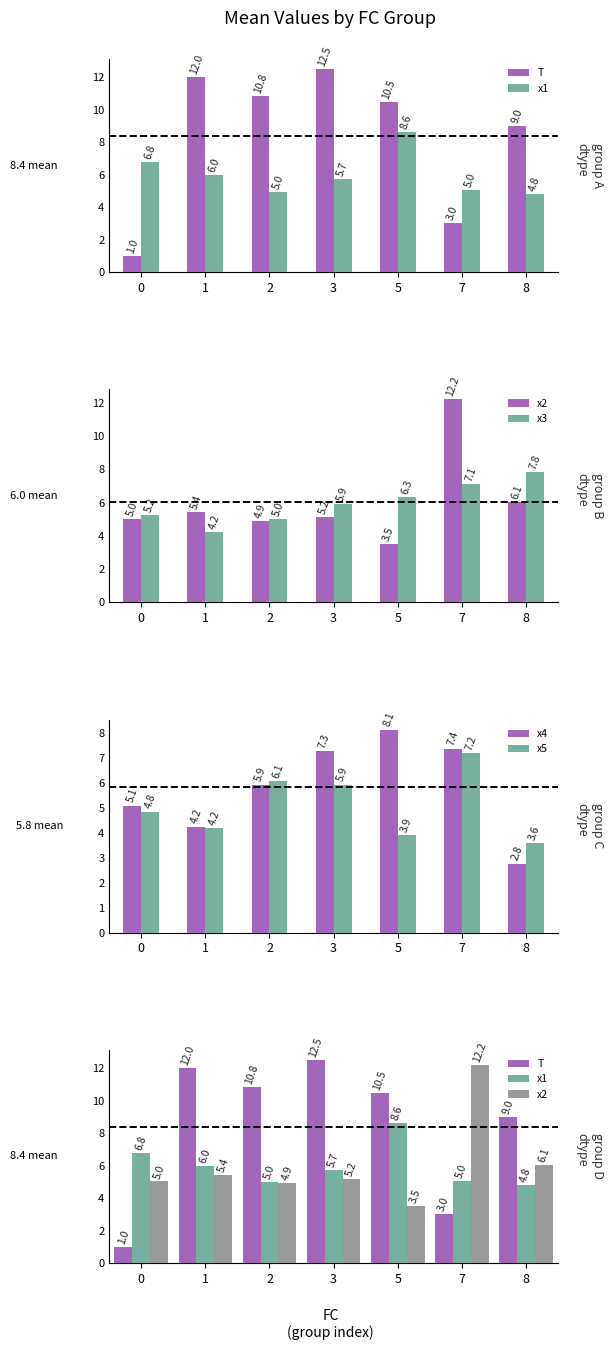

Reading left to right, list all the values displayed in this chart.

T: 0=1.0	1=12.0	2=10.8	3=12.5	5=10.5	7=3.0	8=9.0
x1: 0=6.8	1=6.0	2=5.0	3=5.7	5=8.6	7=5.0	8=4.8
x2: 0=5.0	1=5.4	2=4.9	3=5.2	5=3.5	7=12.2	8=6.1
x3: 0=5.2	1=4.2	2=5.0	3=5.9	5=6.3	7=7.1	8=7.8
x4: 0=5.1	1=4.2	2=5.9	3=7.3	5=8.1	7=7.4	8=2.8
x5: 0=4.8	1=4.2	2=6.1	3=5.9	5=3.9	7=7.2	8=3.6